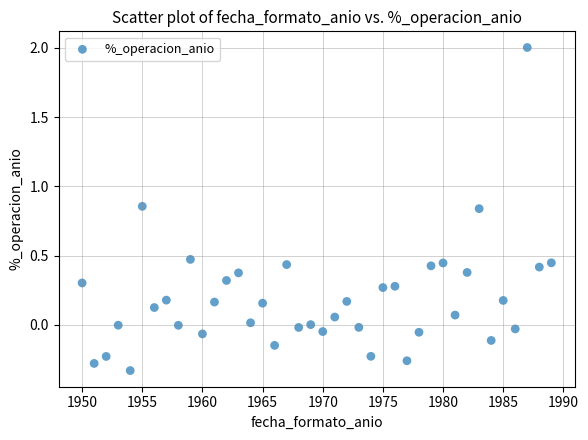

What is the range of X values (max minus min)?

39.0